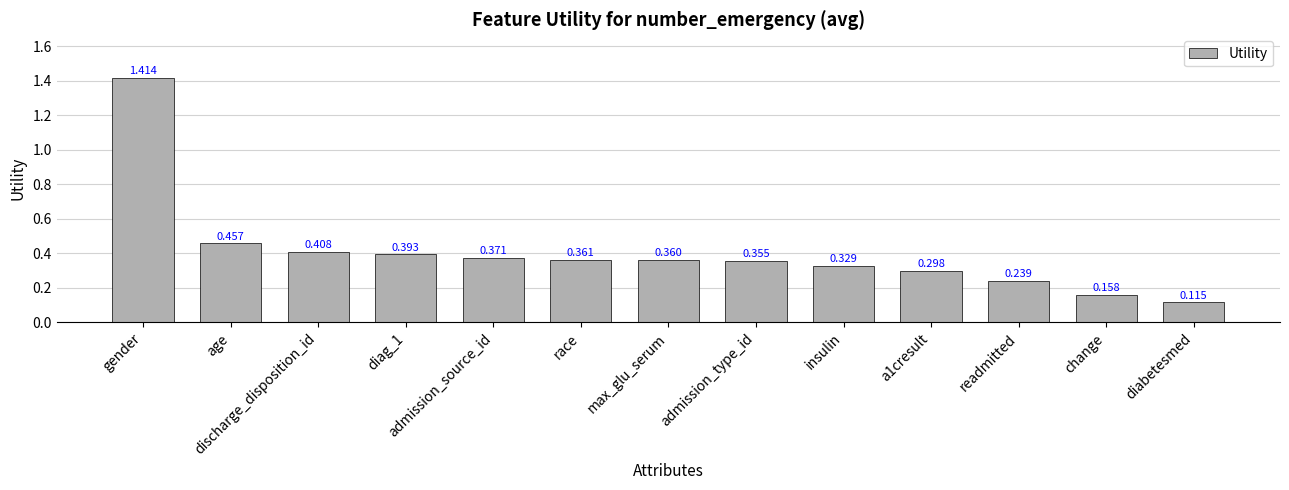

Between discharge_disposition_id and insulin, which is larger?

discharge_disposition_id